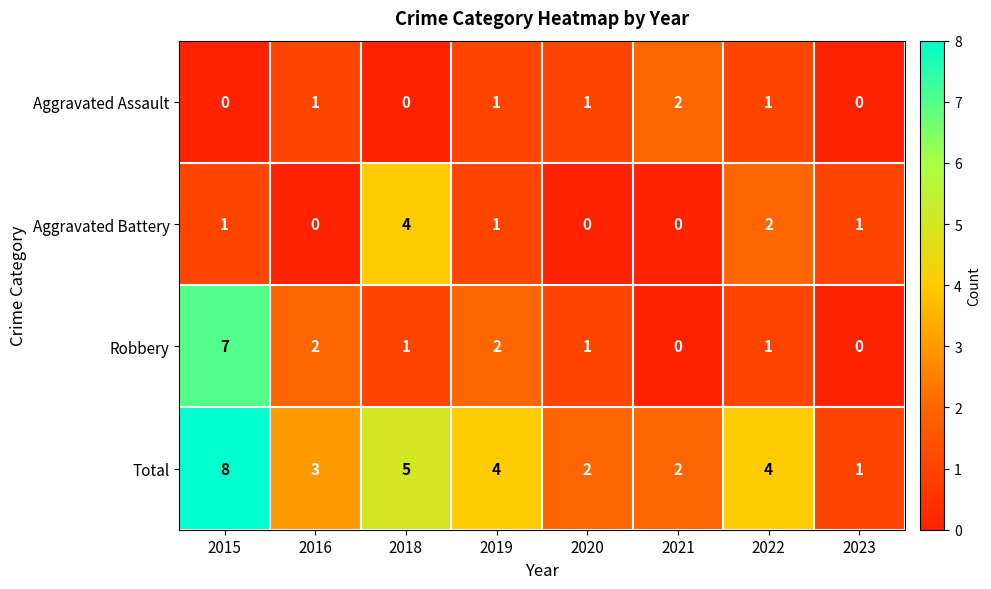

How many Aggravated Battery values are between 0 and 2?

7